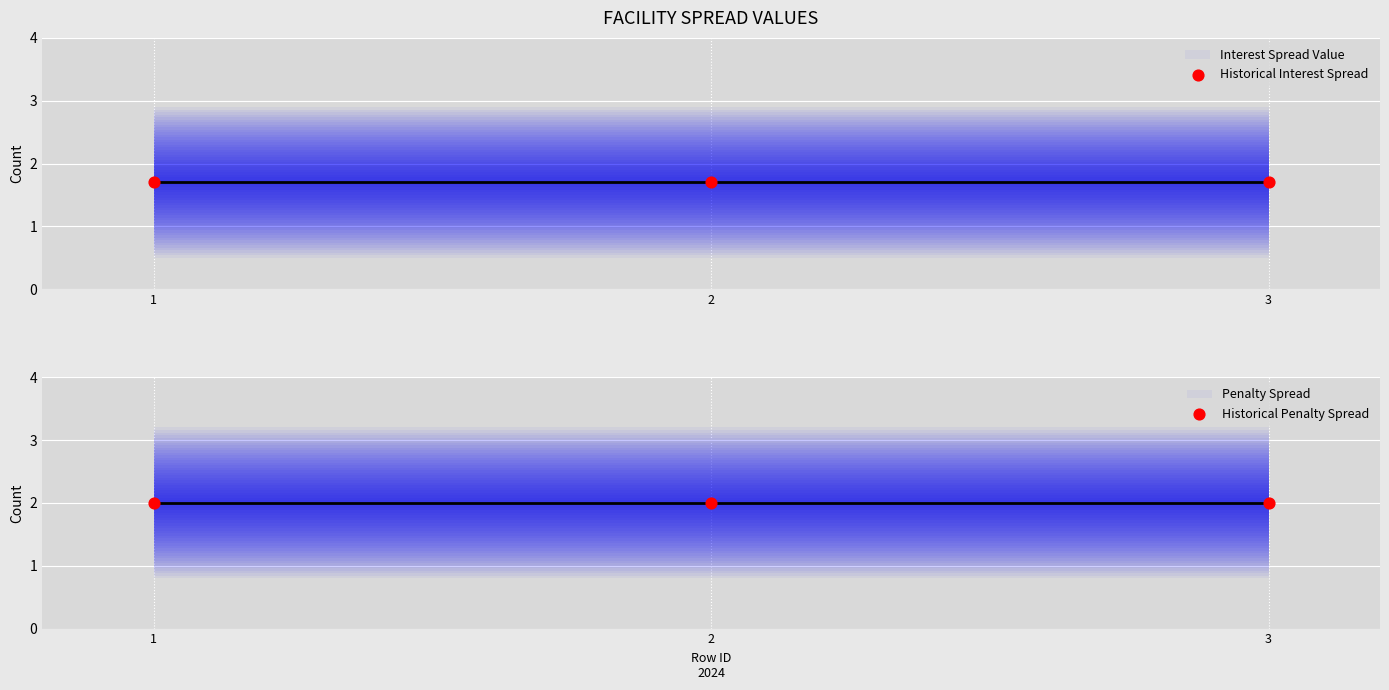

Which series reaches the minimum Y coordinate?

Interest Spread Value